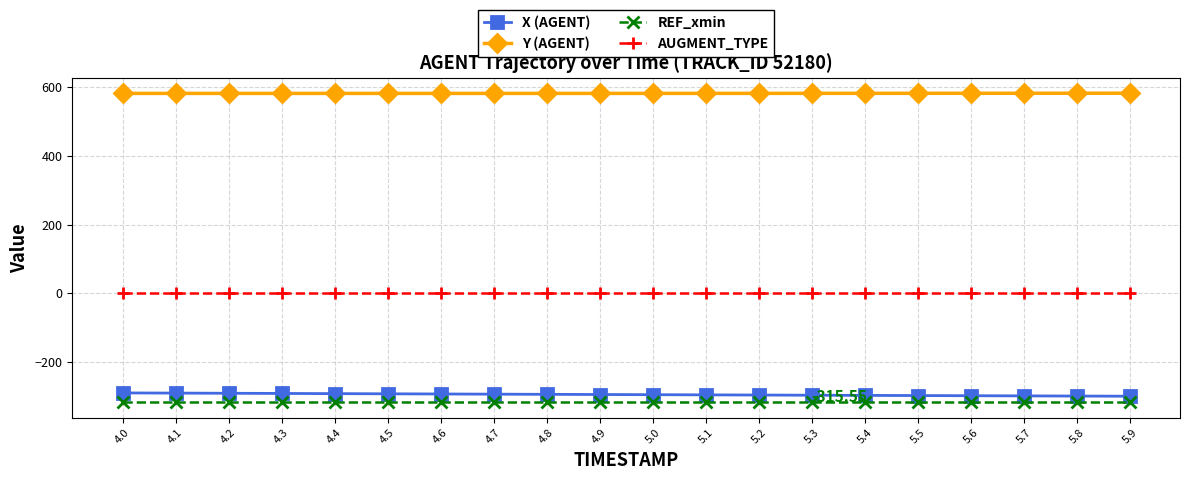

What is the difference between the highest and lowest values at 5.4?

896.2